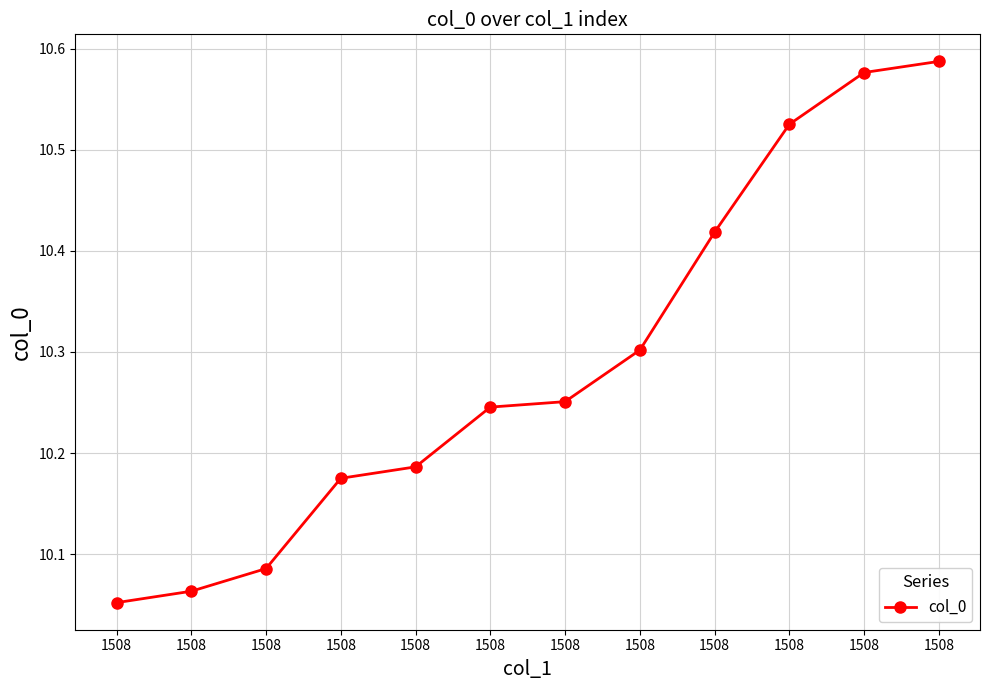

What is the minimum value shown in the chart?

10.1